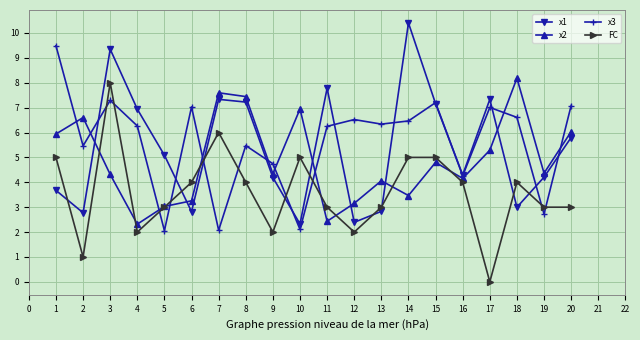

What are all the series names shown in the legend?

x1, x2, x3, FC